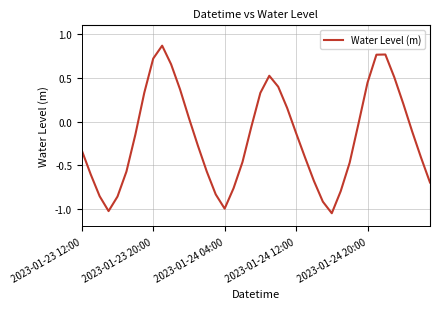

What is the difference between the maximum and minimum values?

1.9